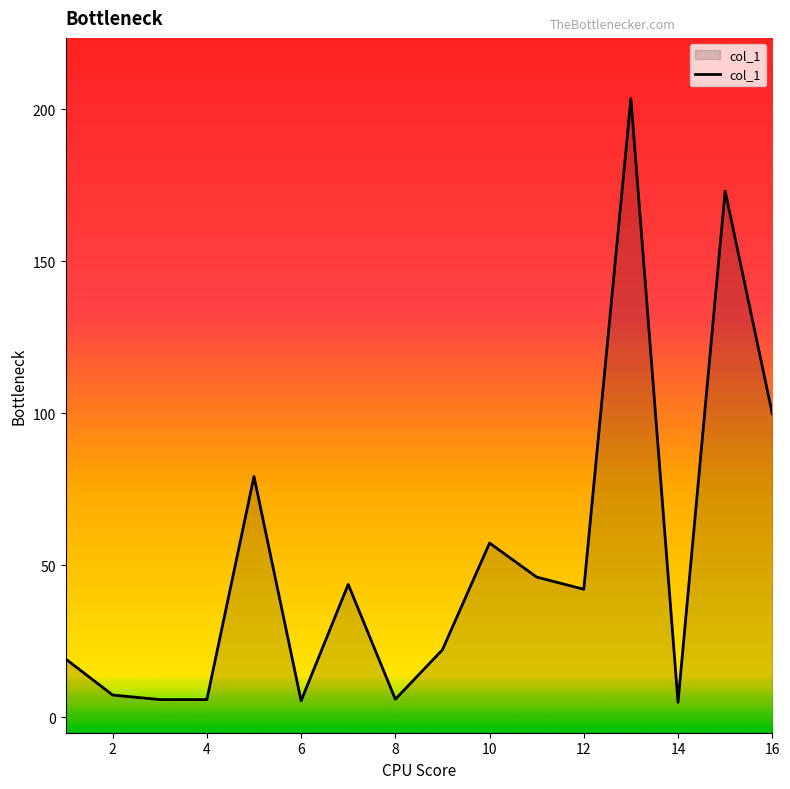

How many lines are shown in the chart?

1